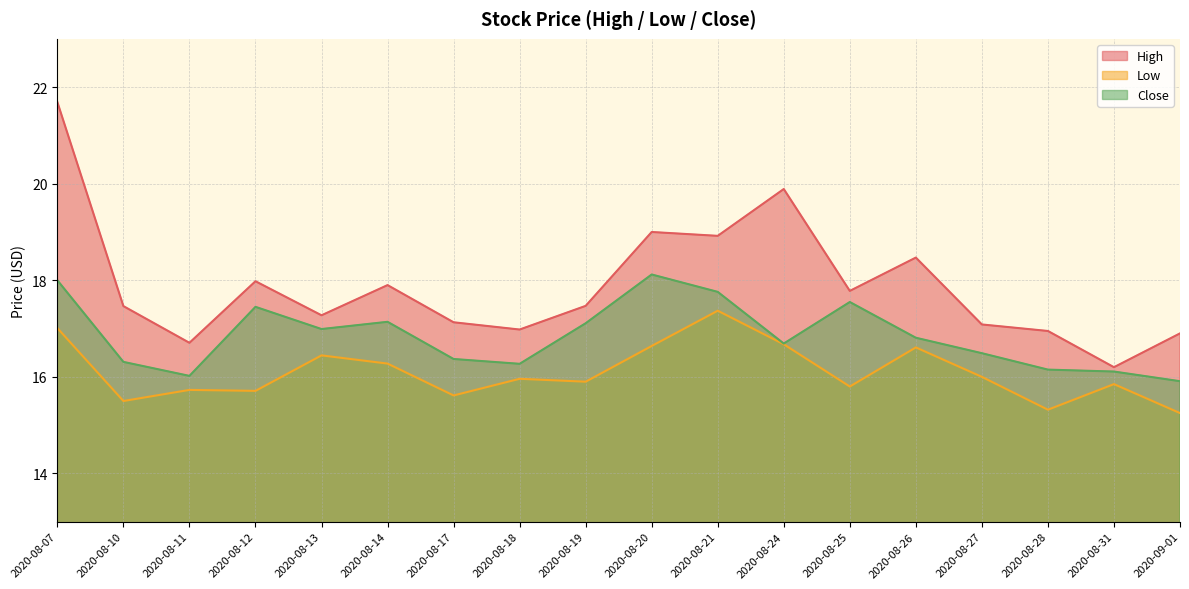

What is the label of the 14th point from the right?

2020-08-13